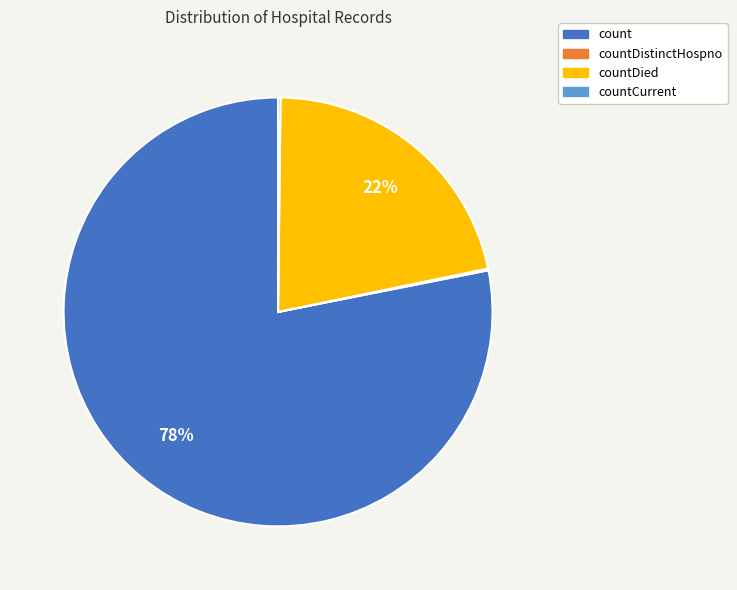

Is it true that count is 88% of the pie?

False